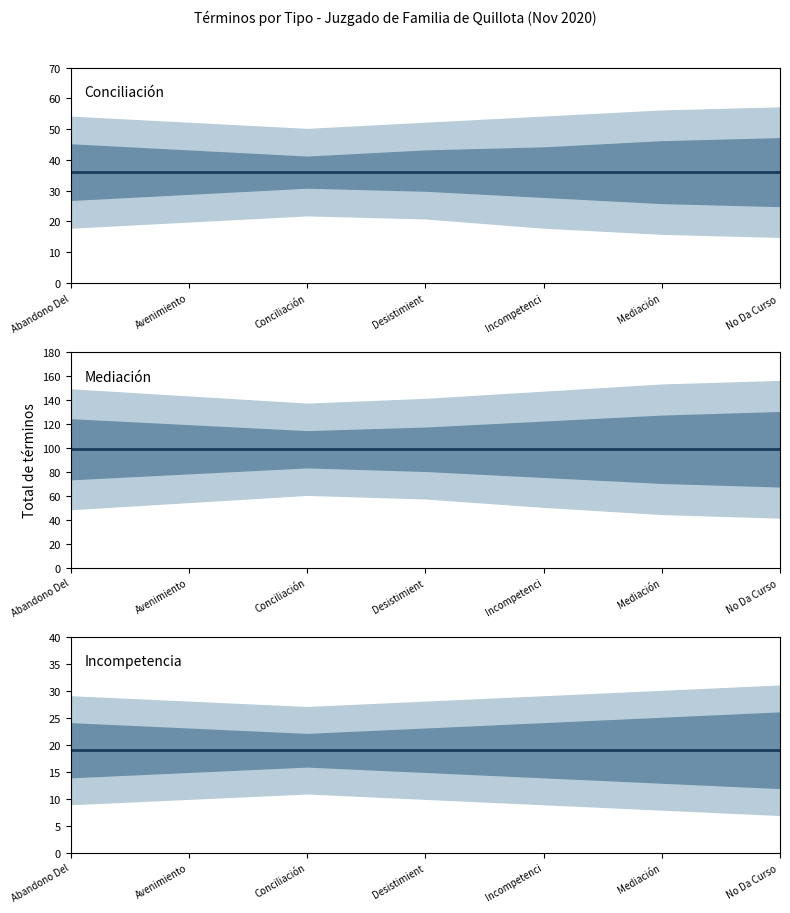

True or false: Incompetencia has a value of 19 at Conciliación.

True